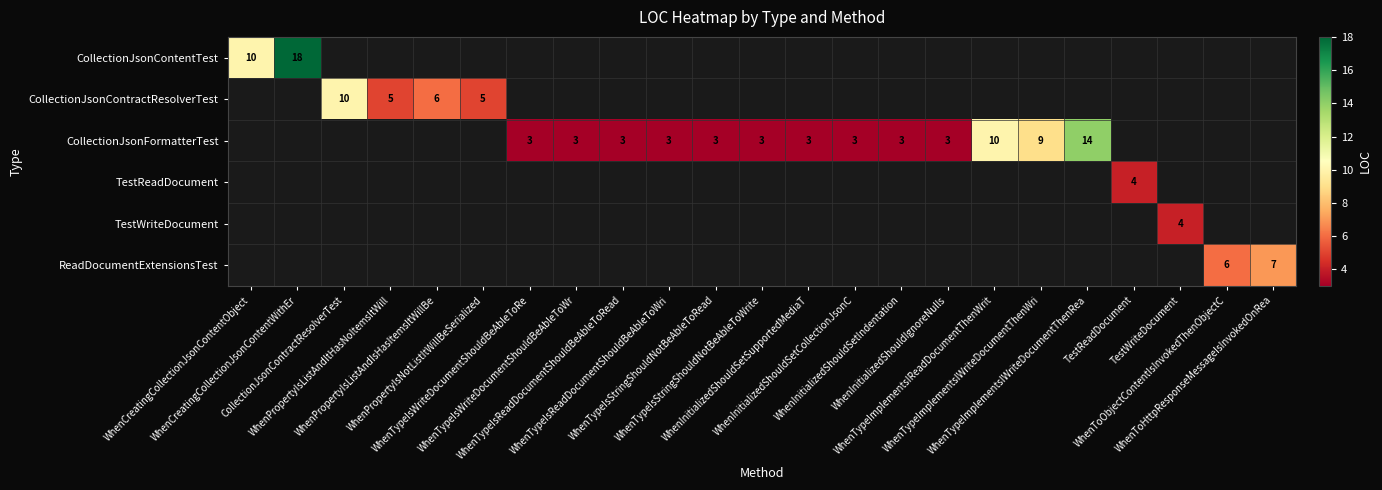

How many data points does each series have?

23